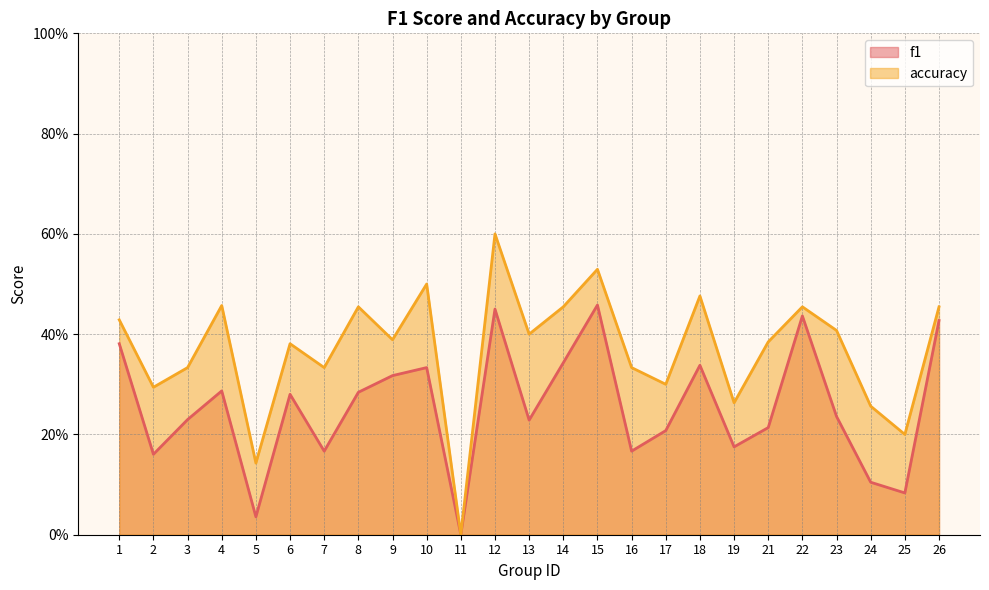

How many lines are shown in the chart?

2